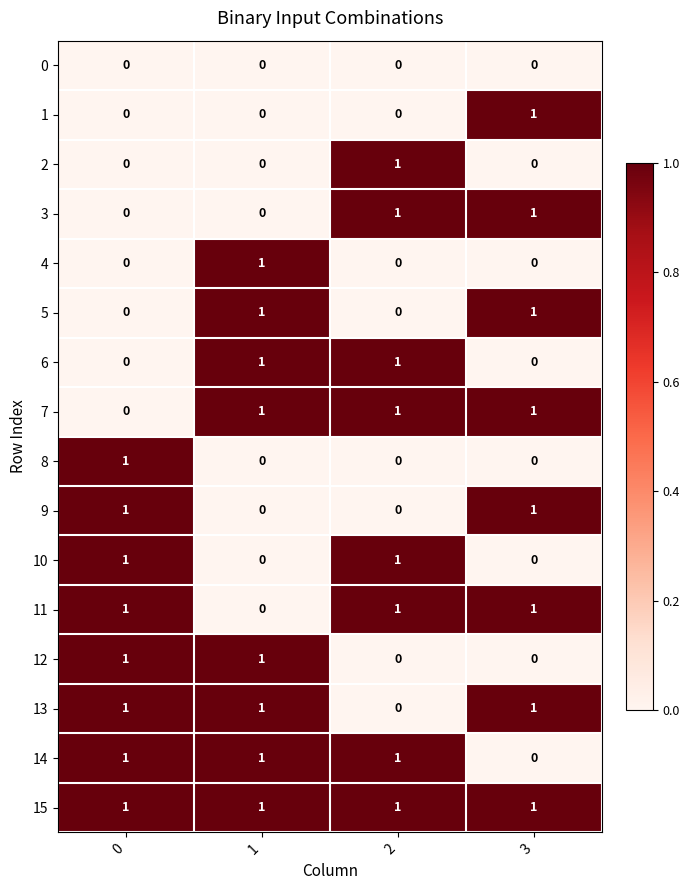

True or false: 7 has a value of 0 at 3.

False